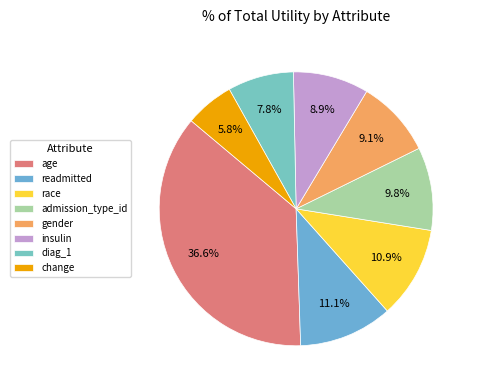

Count the number of slices in the pie.

8